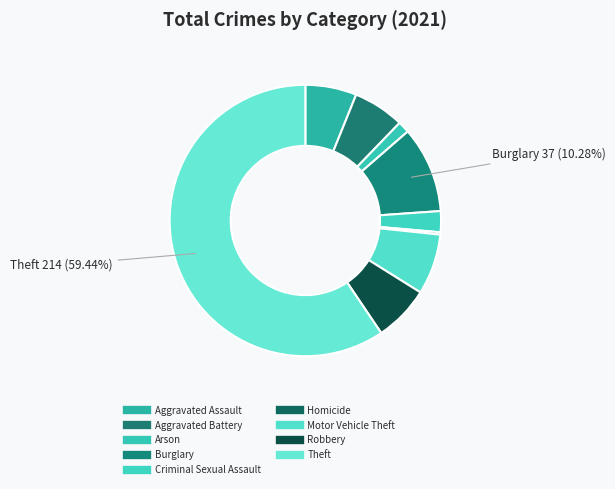

Which slice is the smallest?

Homicide